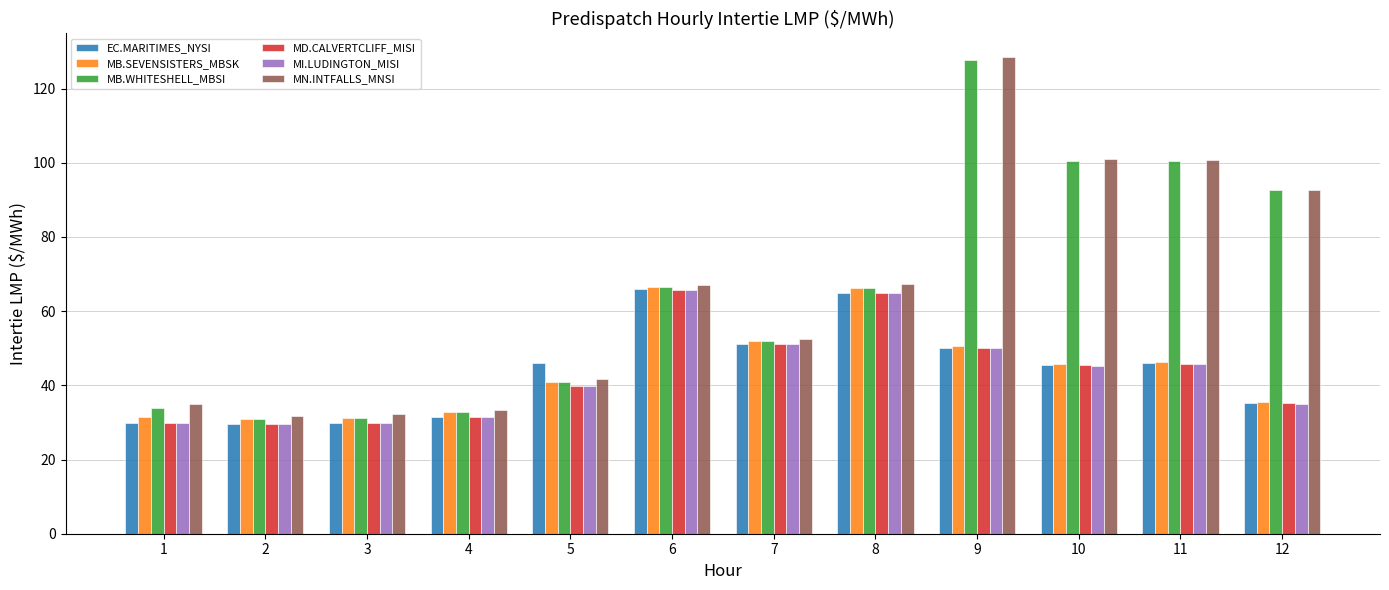

Where does the MN.INTFALLS_MNSI series first go above 67?

6